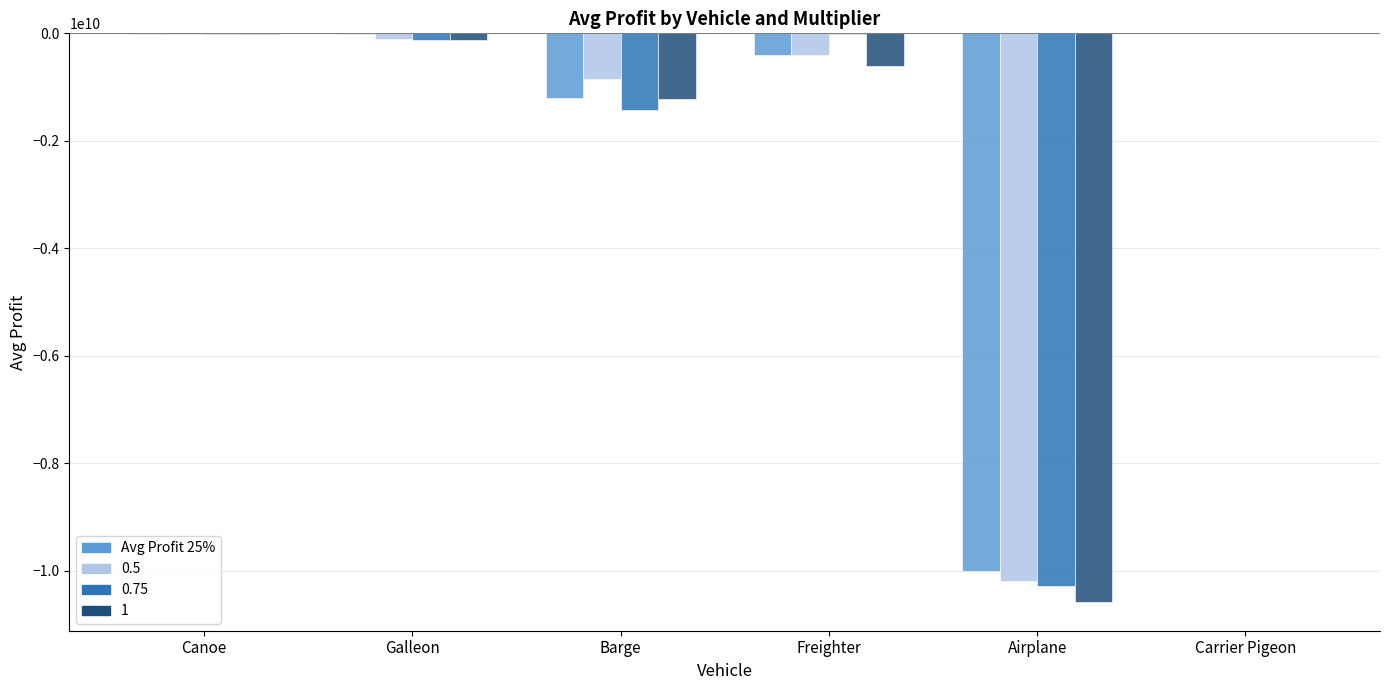

The value of 1 at Barge is -760150824.8. True or false?

False